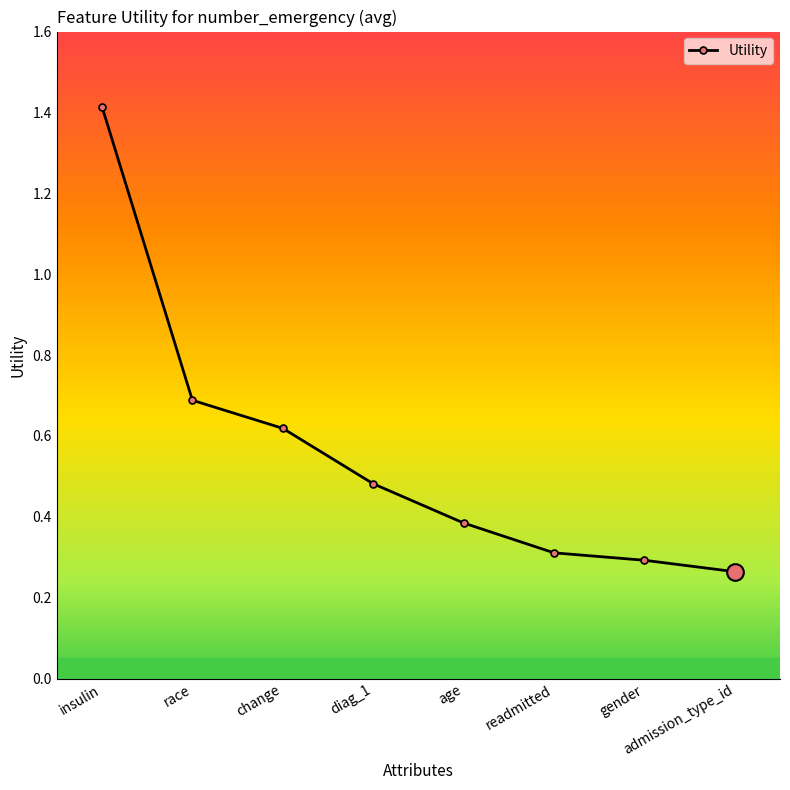

Rank the categories by value from highest to lowest.

insulin, race, change, diag_1, age, readmitted, gender, admission_type_id